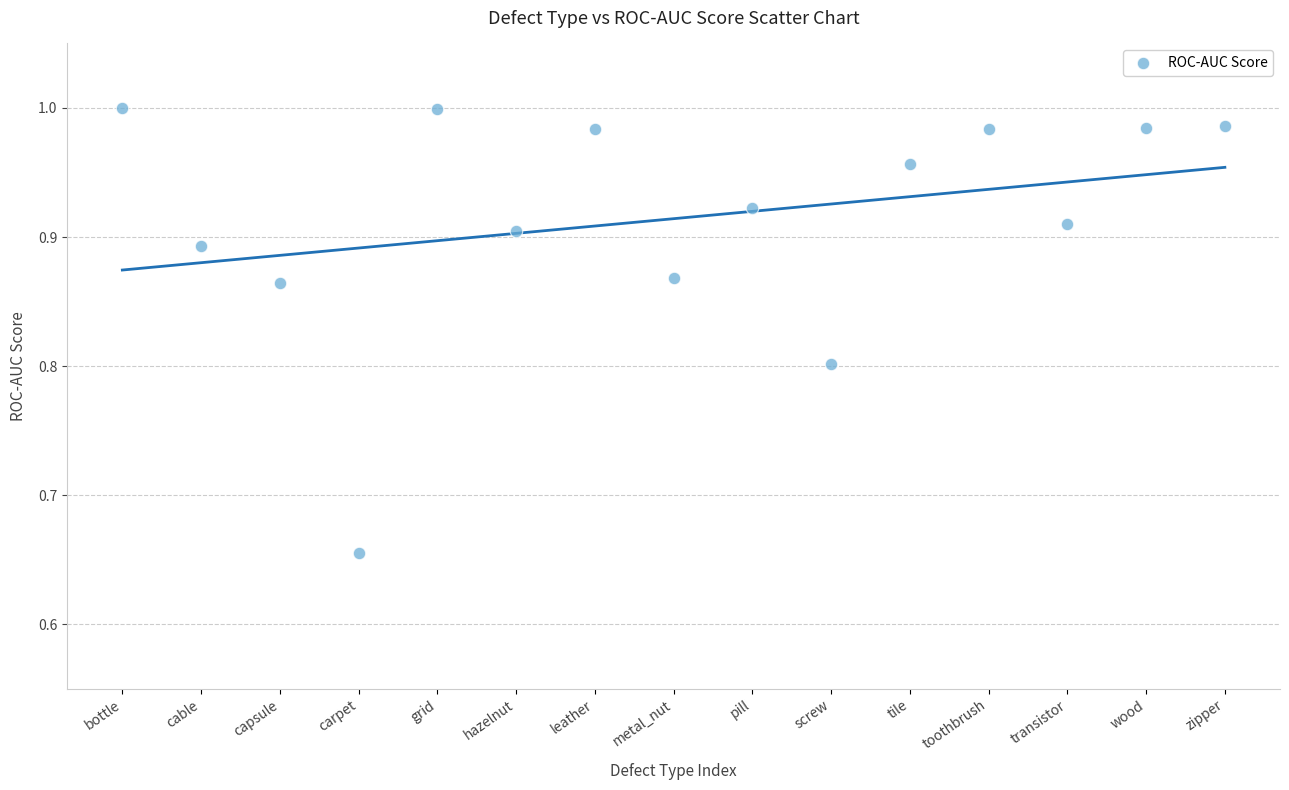

What is the range of Y values (max minus min)?

0.3